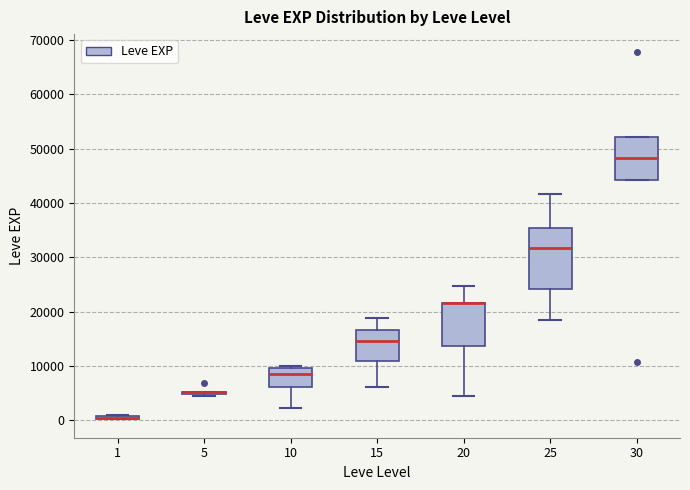

Where is the upper edge of the box at x = 30 on the y-axis? The values are not printed on the chart, so give them approximately, as read against the axis.

52000